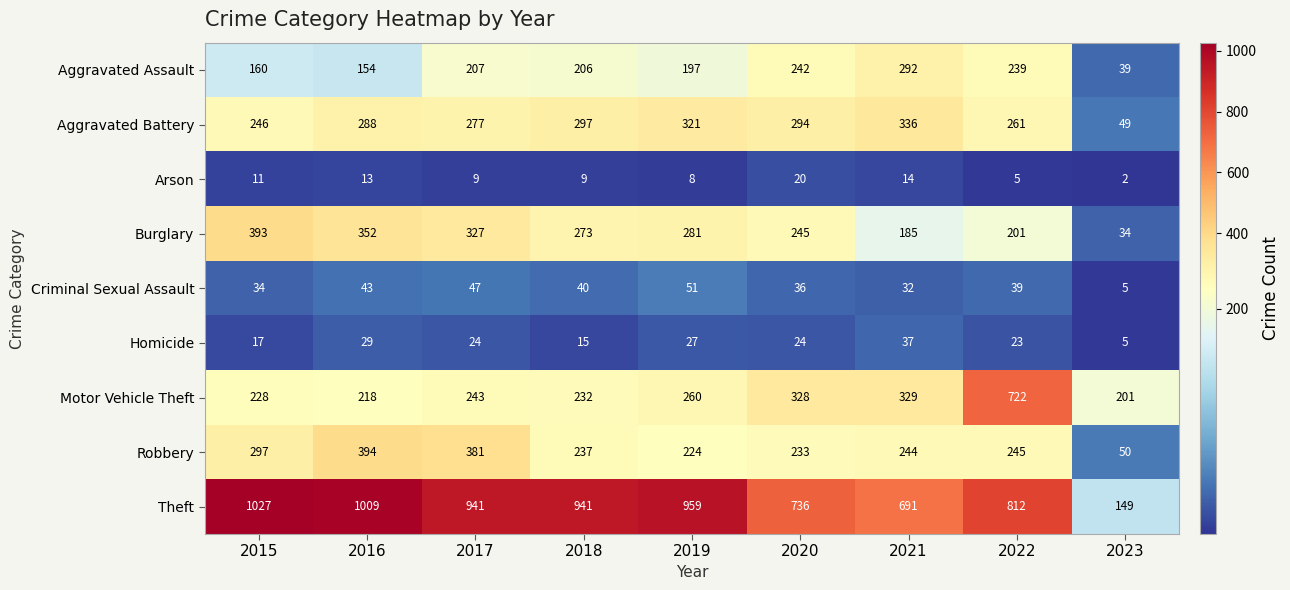

How many distinct data groups are displayed?

9